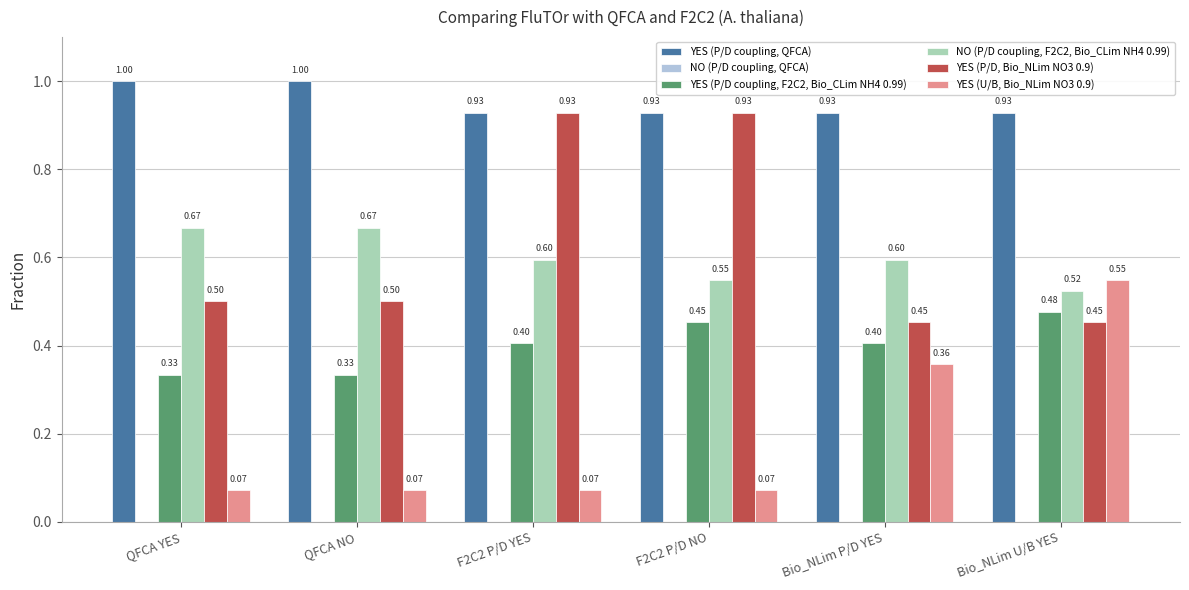

What is the difference between the maximum and minimum values in the YES (U/B, Bio_NLim NO3 0.9) series?

0.5